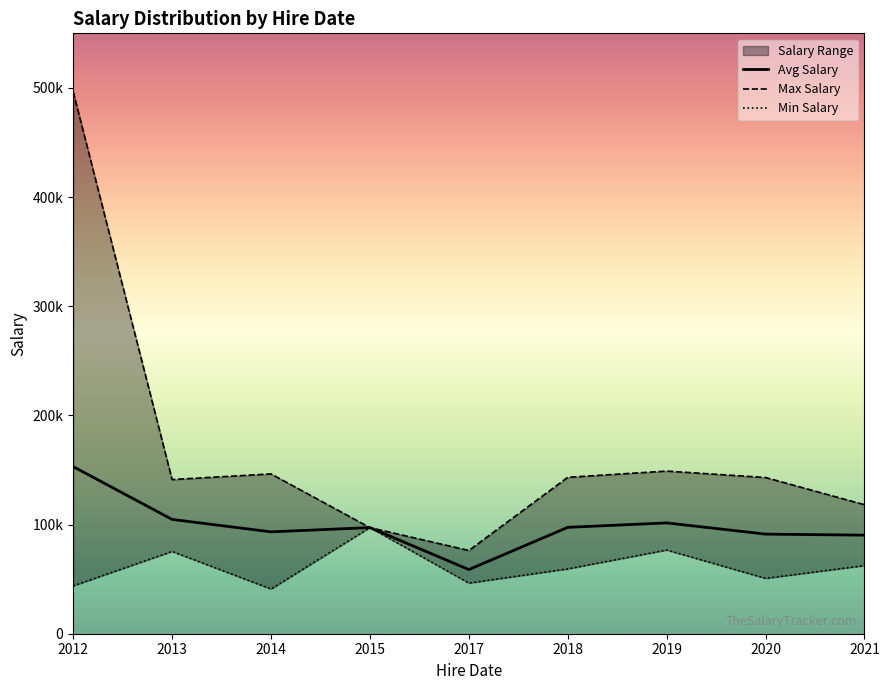

At how many categories does at least one series exceed 380715?

1